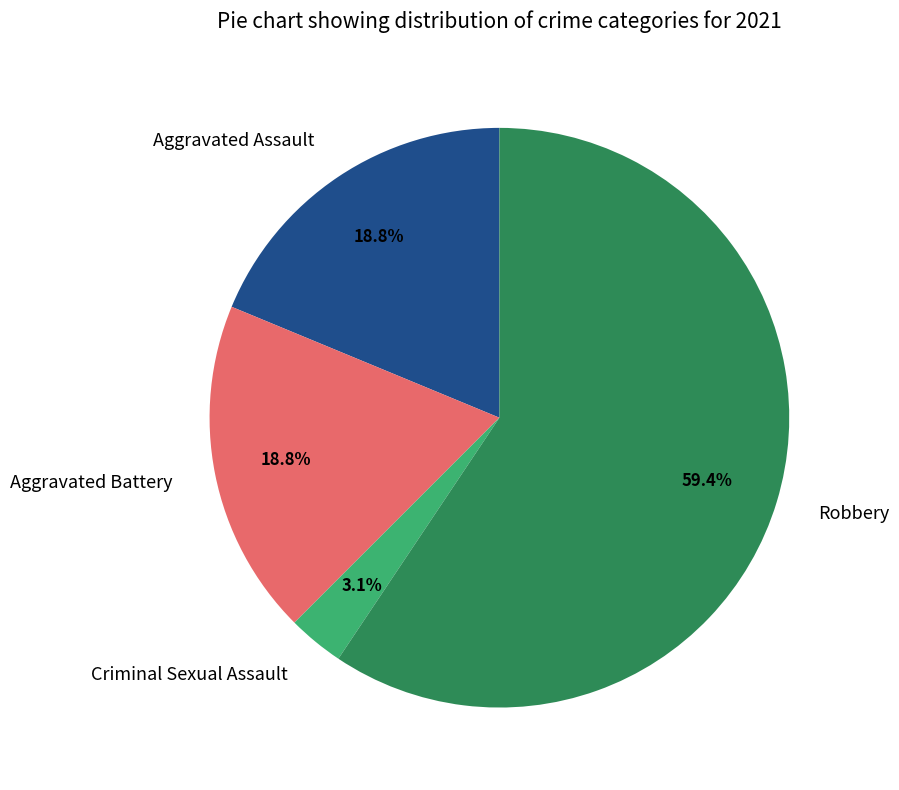

Combined, what portion of the pie is Aggravated Assault and Robbery?

78.1%